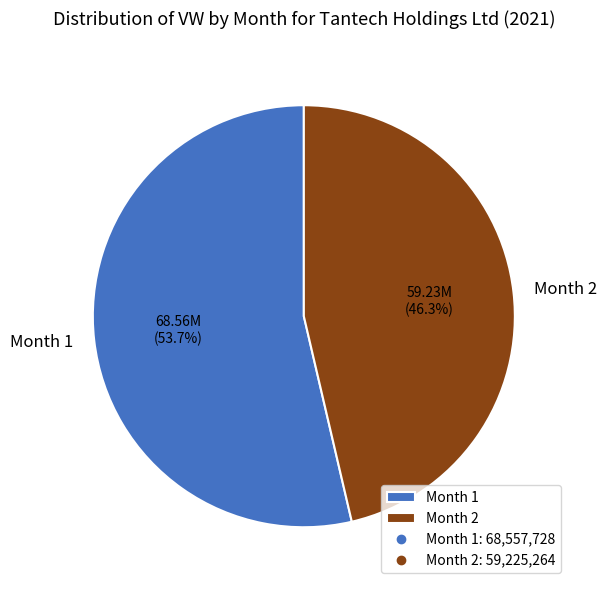

Which category has the smallest portion of the pie?

Month 2